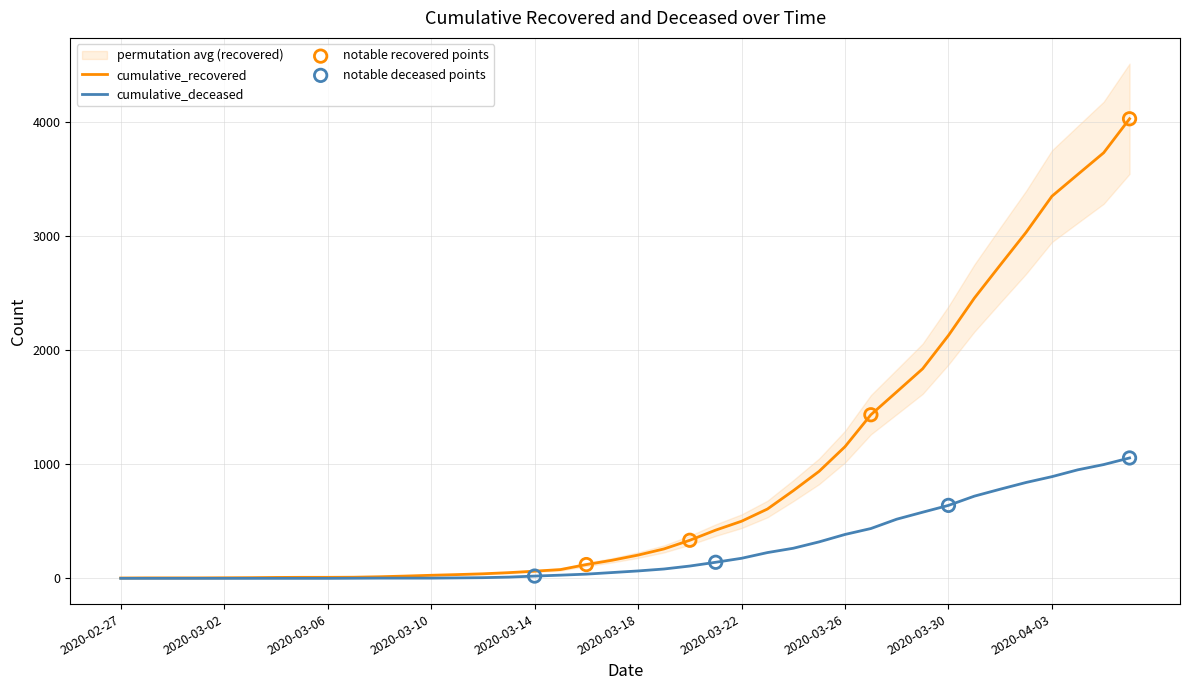

Is the value of cumulative_deceased at 2020-02-27 greater than the value of cumulative_recovered at 2020-03-20?

No